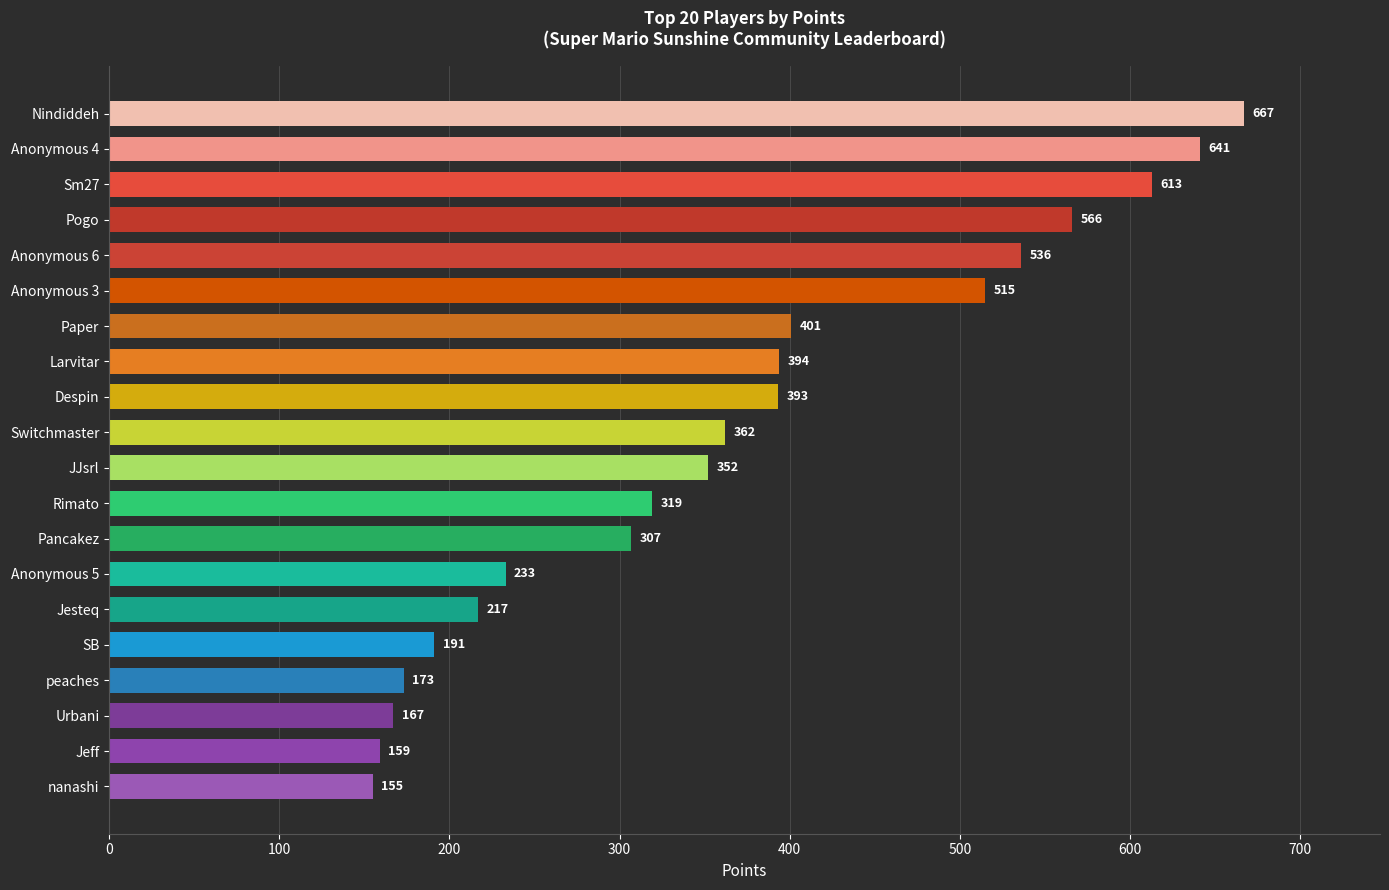

What is the sum of all values?

7361